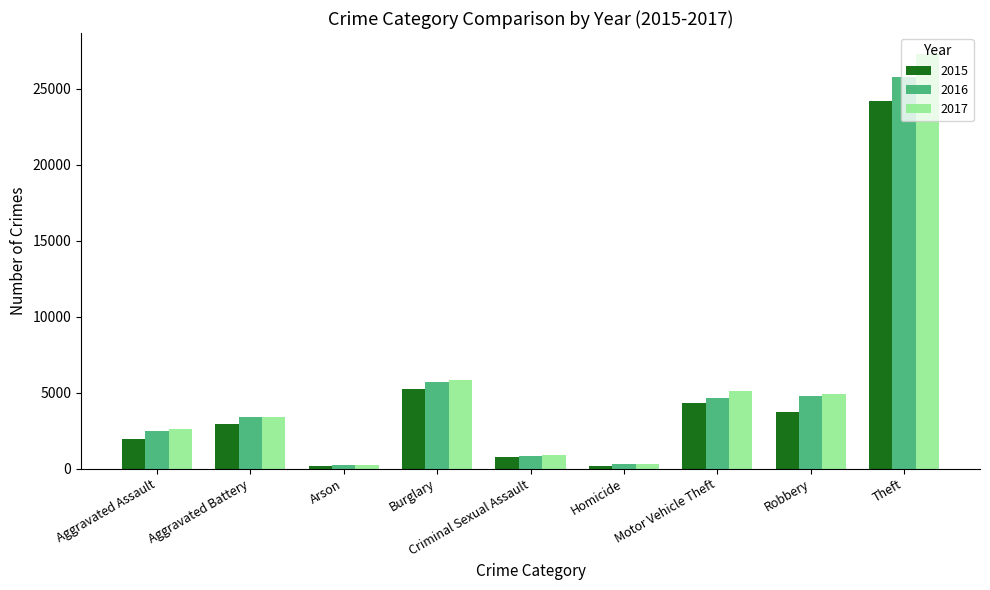

At which label does 2015 reach its peak?

Theft